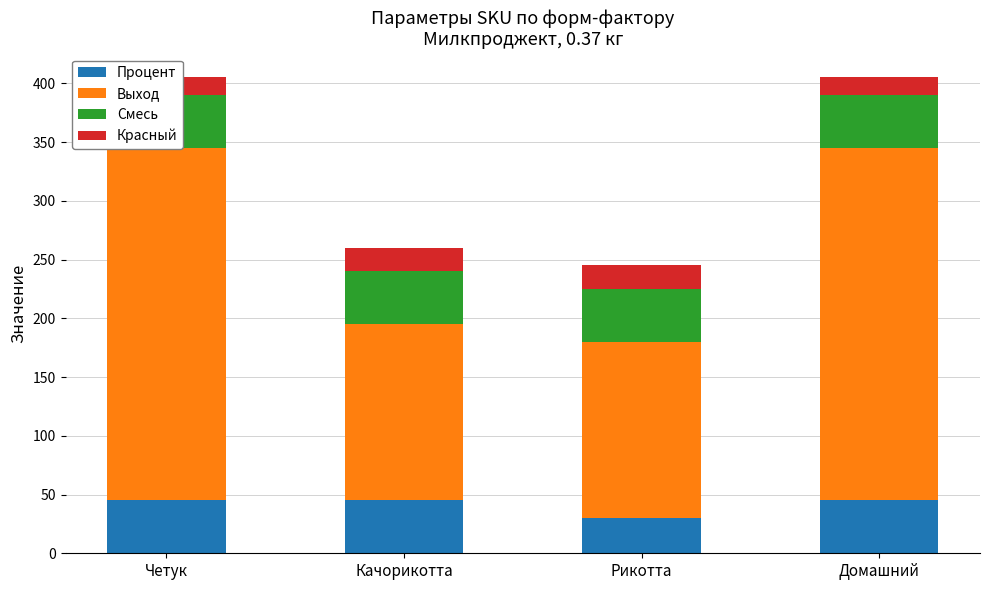

How many data points in Выход are less than 300?

2